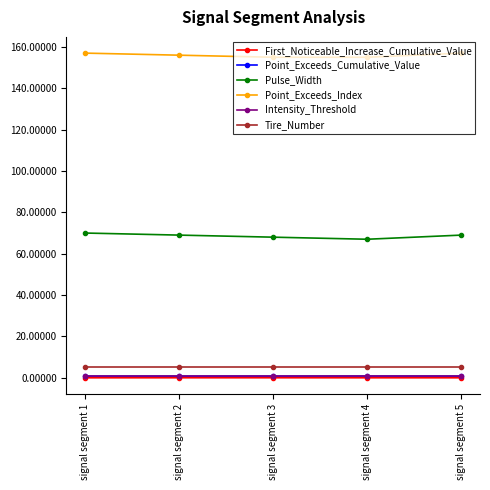

What is the sum of the Point_Exceeds_Cumulative_Value values at signal segment 1 and signal segment 5?

1.6